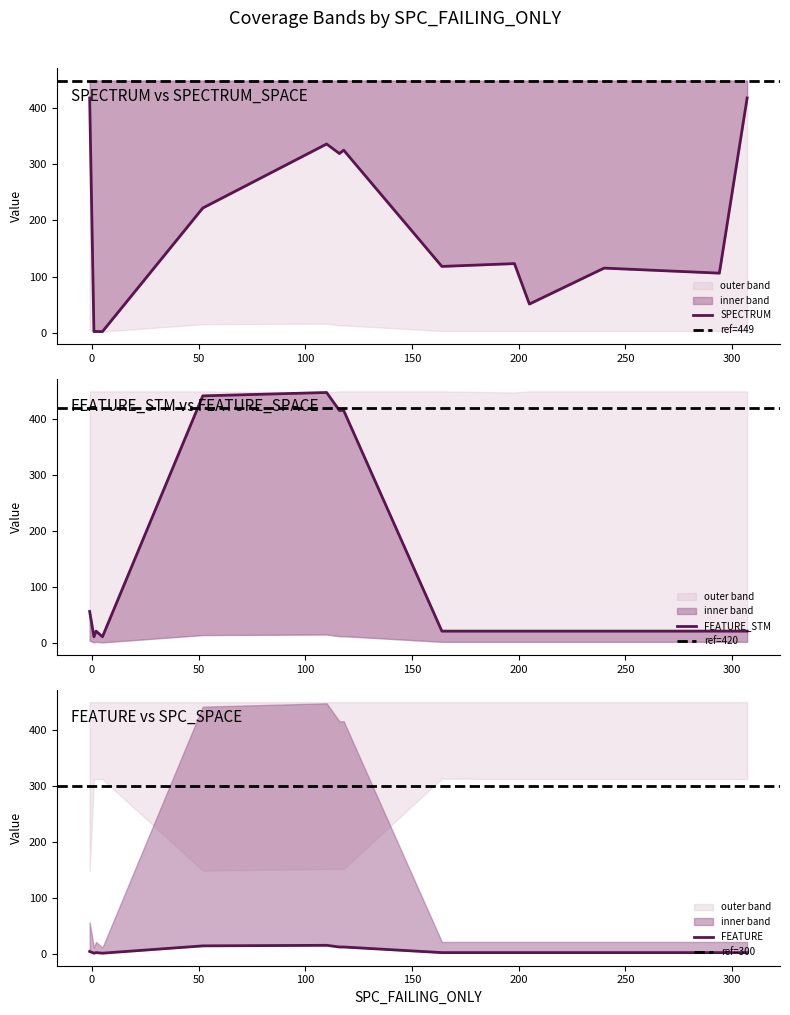

What is the approximate value of FEATURE_STM at Empty.PL_Interface_impl.AOIU_2?

22